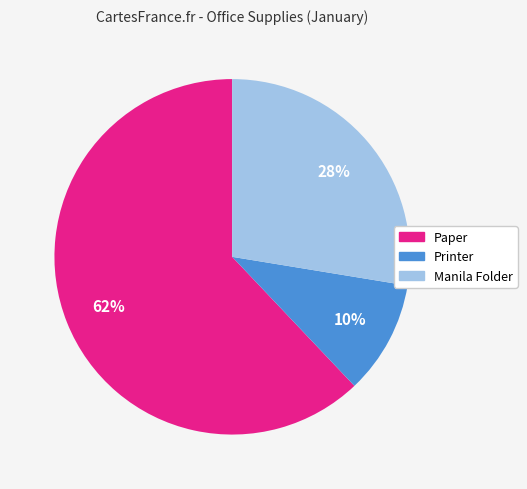

To the nearest percent, what is the difference between the largest and smallest slice percentages?

52%